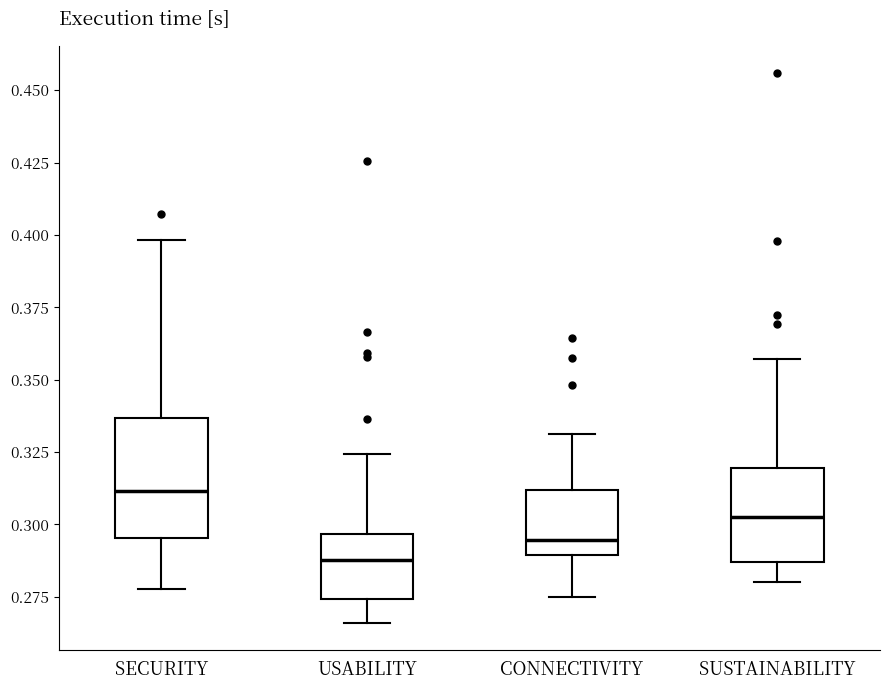

Reading left to right, transcribe this box plot: for each box, give where its median line is, the range the box spans, and where its two whiskers end, as read against the y-axis. The values are not printed on the chart, so give them approximately, as read against the axis.

SECURITY: median 0.310, box 0.295 to 0.335, whiskers 0.280 to 0.400
USABILITY: median 0.290, box 0.275 to 0.295, whiskers 0.265 to 0.325
CONNECTIVITY: median 0.295, box 0.290 to 0.310, whiskers 0.275 to 0.330
SUSTAINABILITY: median 0.305, box 0.285 to 0.320, whiskers 0.280 to 0.355